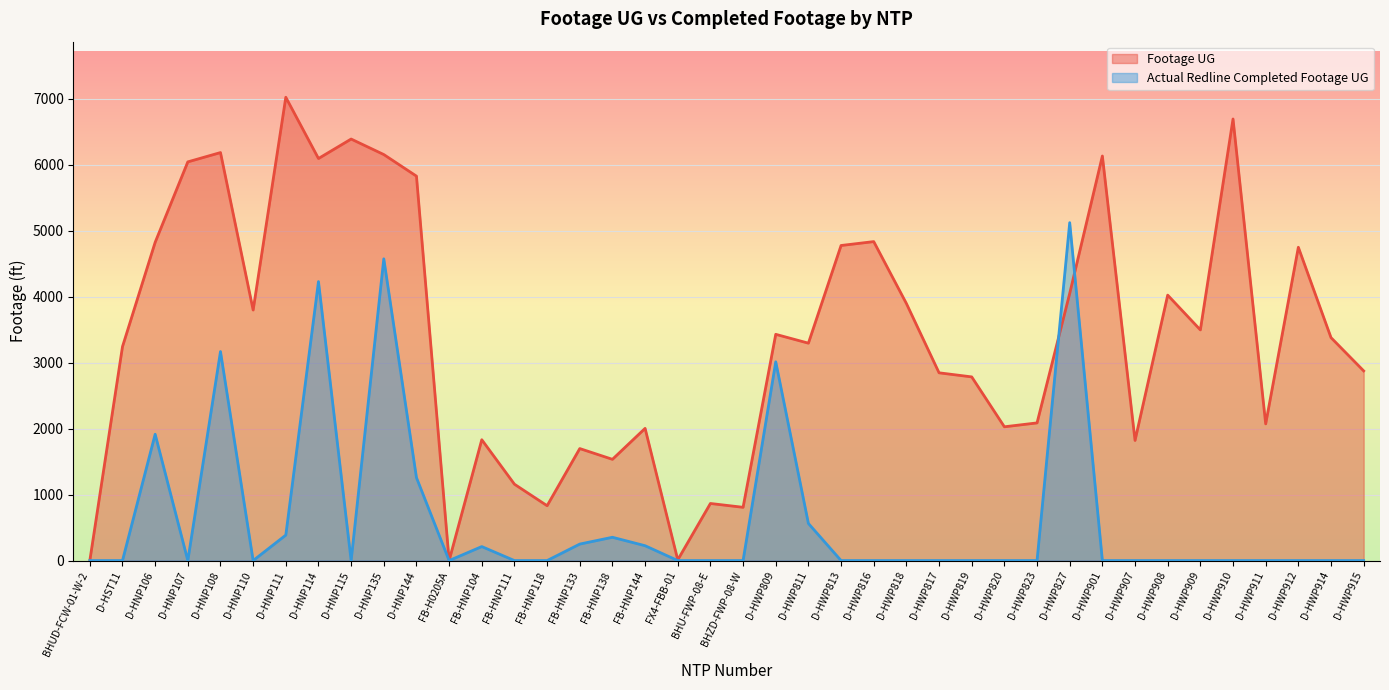

Reading left to right, extract all data points from this chart.

Footage UG: BHUD-FCW-01-W-2=0	D-HST11=3242	D-HNP106=4822	D-HNP107=6041	D-HNP108=6182	D-HNP110=3796	D-HNP111=7020	D-HNP114=6092	D-HNP115=6387	D-HNP135=6152	D-HNP144=5825	FB-H0205A=0	FB-HNP104=1831	FB-HNP111=1157	FB-HNP118=831	FB-HNP133=1697	FB-HNP138=1534	FB-HNP144=2003	FX4-FBB-01=11	BHU-FWP-08-E=865	BHZD-FWP-08-W=807	D-HWP809=3428	D-HWP811=3294	D-HWP813=4774	D-HWP816=4833	D-HWP818=3895	D-HWP817=2845	D-HWP819=2783	D-HWP820=2027	D-HWP823=2086	D-HWP827=4048	D-HWP901=6130	D-HWP907=1820	D-HWP908=4022	D-HWP909=3495	D-HWP910=6691	D-HWP911=2071	D-HWP912=4747	D-HWP914=3378	D-HWP915=2874
Actual Redline Completed Footage UG: BHUD-FCW-01-W-2=0	D-HST11=0	D-HNP106=1914	D-HNP107=0	D-HNP108=3167	D-HNP110=0	D-HNP111=386	D-HNP114=4227	D-HNP115=0	D-HNP135=4572	D-HNP144=1257	FB-H0205A=0	FB-HNP104=212	FB-HNP111=0	FB-HNP118=0	FB-HNP133=250	FB-HNP138=353	FB-HNP144=225	FX4-FBB-01=0	BHU-FWP-08-E=0	BHZD-FWP-08-W=0	D-HWP809=3012	D-HWP811=562	D-HWP813=0	D-HWP816=0	D-HWP818=0	D-HWP817=0	D-HWP819=0	D-HWP820=0	D-HWP823=0	D-HWP827=5120	D-HWP901=0	D-HWP907=0	D-HWP908=0	D-HWP909=0	D-HWP910=0	D-HWP911=0	D-HWP912=0	D-HWP914=0	D-HWP915=0